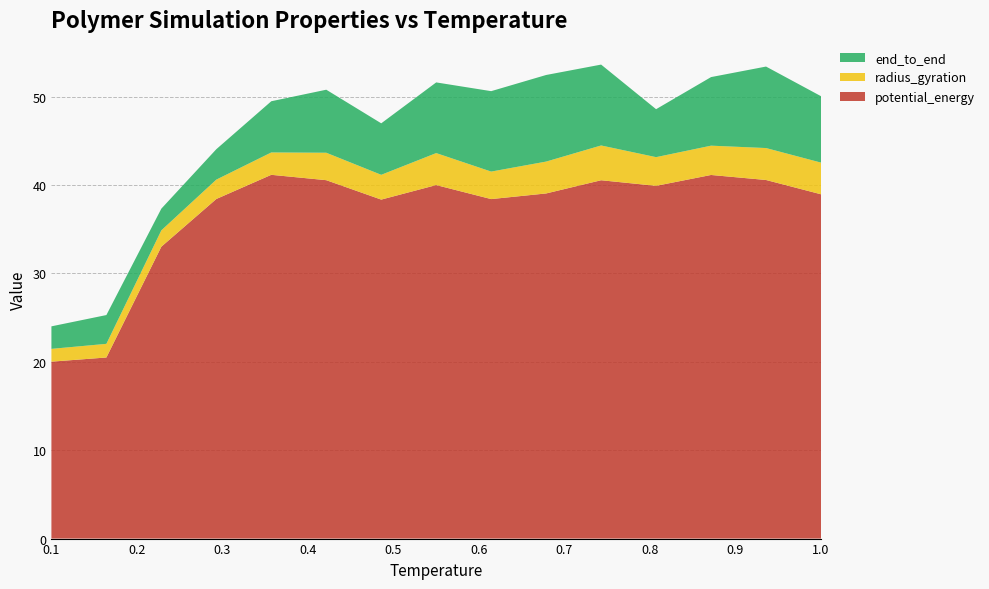

Reading left to right, list all the values displayed in this chart.

potential_energy: 20.0	20.5	33.0	38.4	41.1	40.5	38.3	40.0	38.4	39.0	40.5	39.9	41.1	40.6	38.9
radius_gyration: 1.4	1.5	1.8	2.2	2.5	3.1	2.8	3.6	3.1	3.6	3.9	3.2	3.3	3.6	3.6
end_to_end: 2.5	3.3	2.5	3.4	5.8	7.1	5.8	8.0	9.1	9.8	9.1	5.4	7.8	9.2	7.5